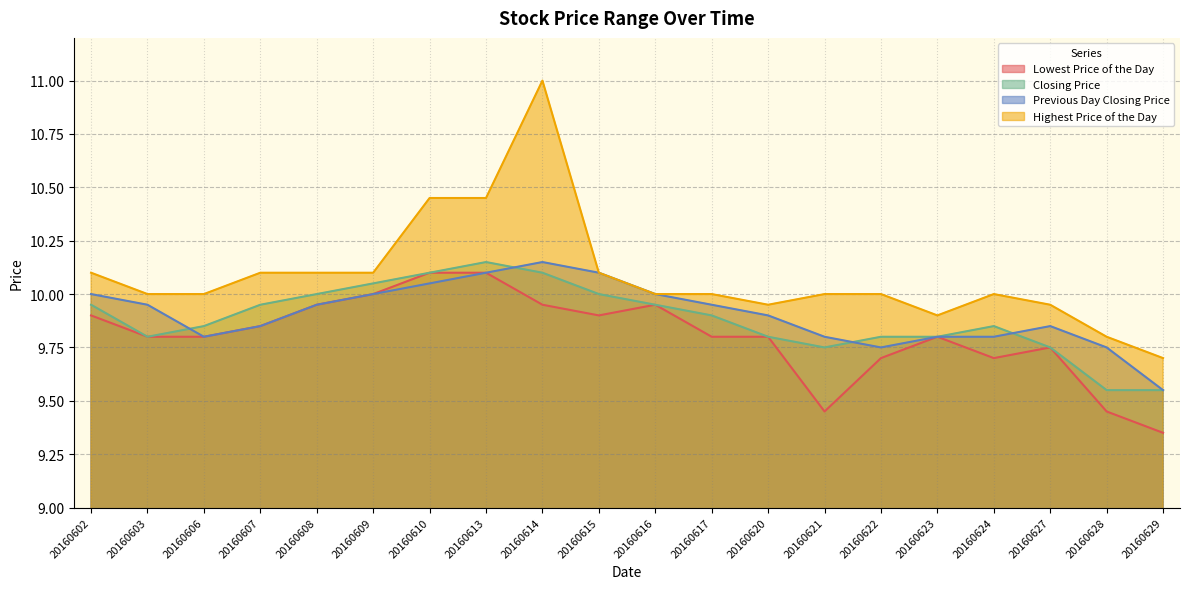

At which label is Highest Price of the Day closest to 10?

20160603